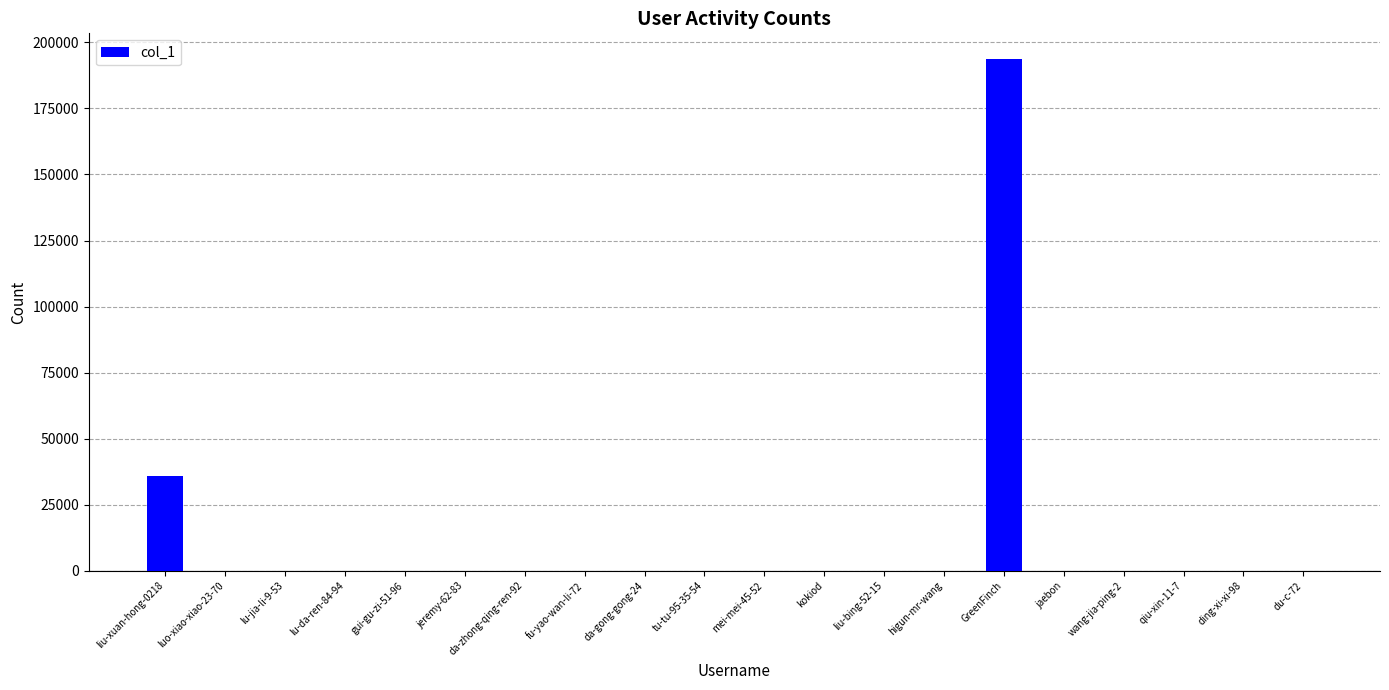

Does the chart contain stacked bars?

No